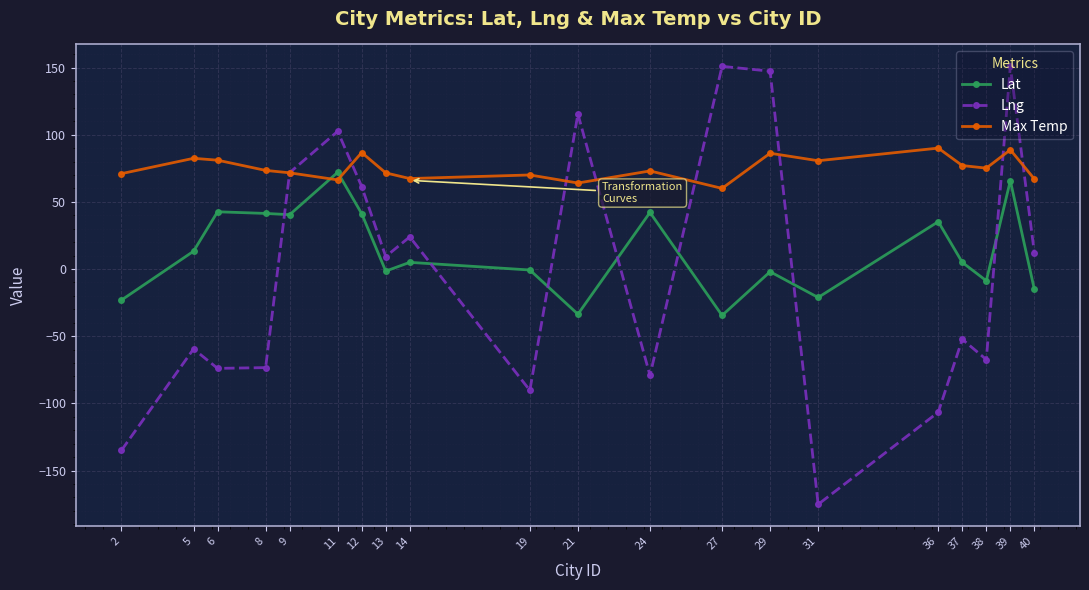

At which category is the sum across all series the highest?

39